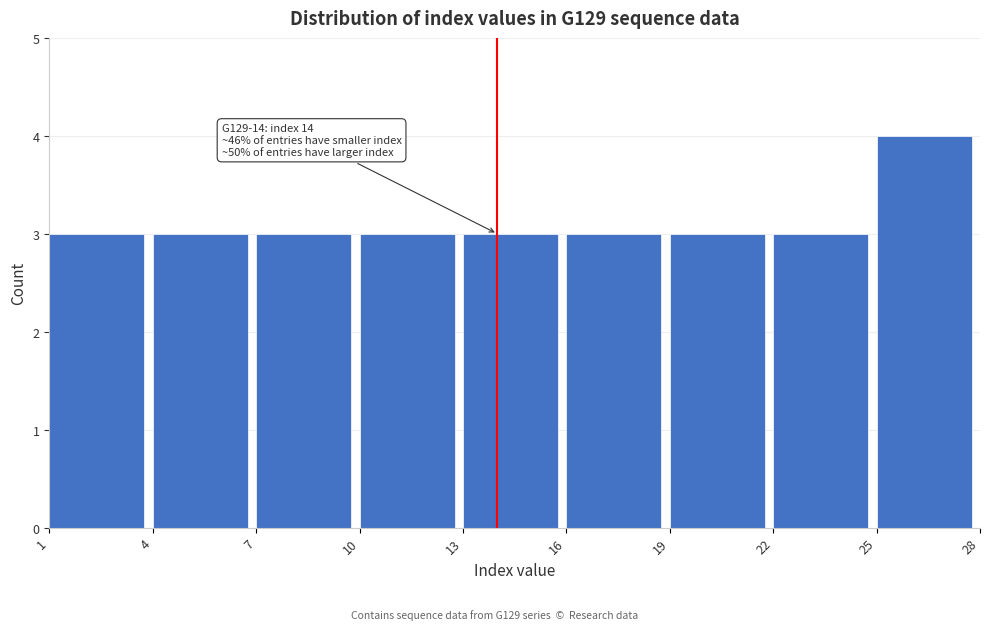

Over which range of the x-axis is the bar tallest?

25 to 28